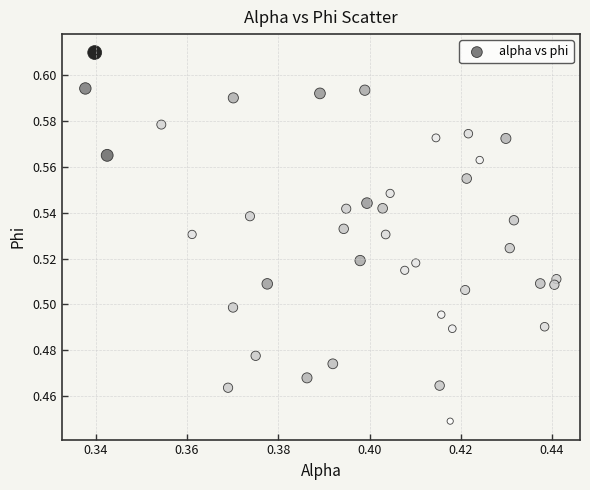

Count the number of points in this scatter plot.

40